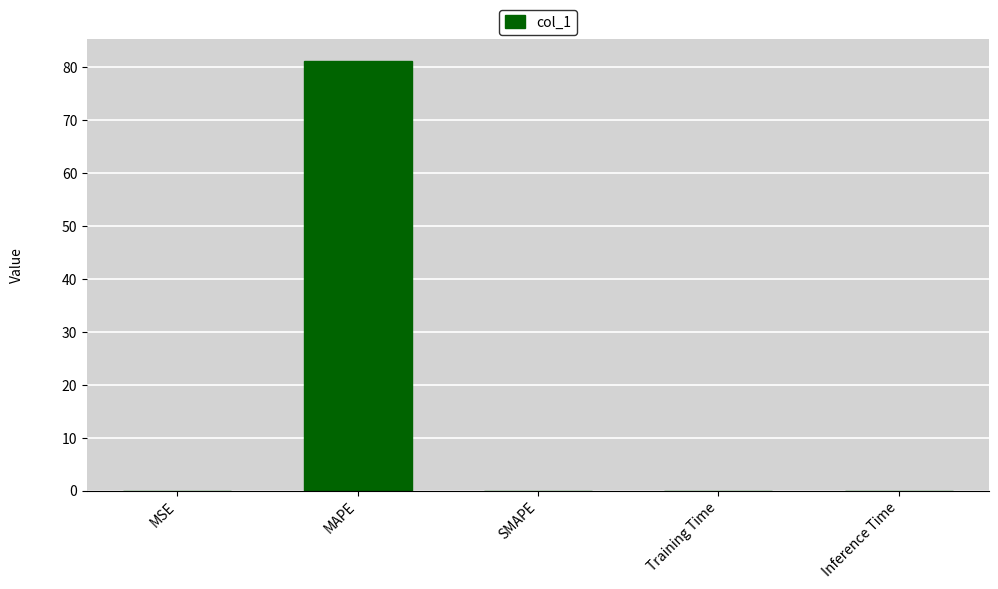

What is the average value?

16.2